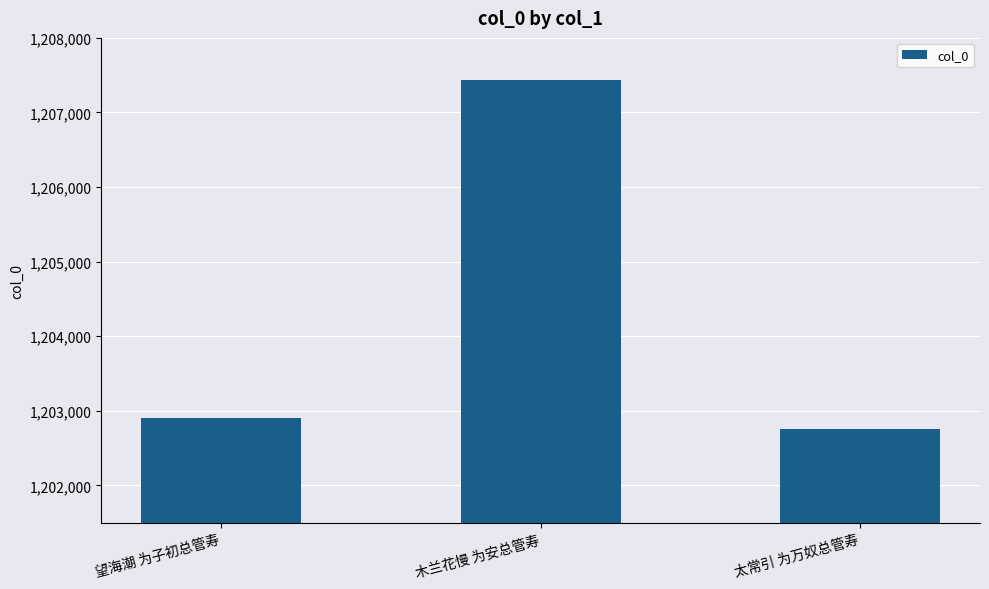

Rank the categories by value from highest to lowest.

木兰花慢 为安总管寿, 望海潮 为子初总管寿, 太常引 为万奴总管寿